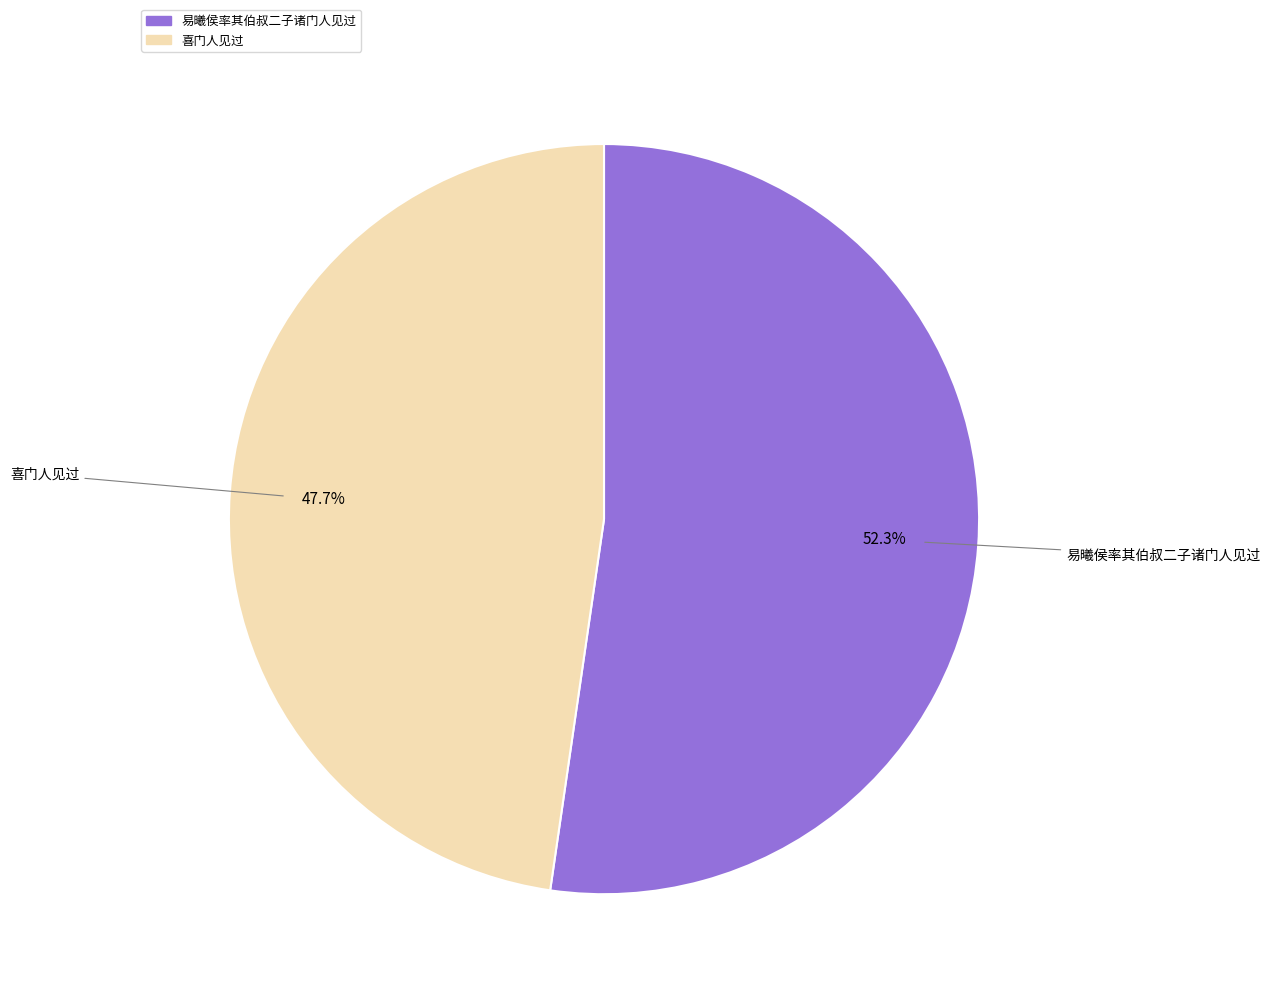

To the nearest percent, what portion does 喜门人见过 represent?

48%